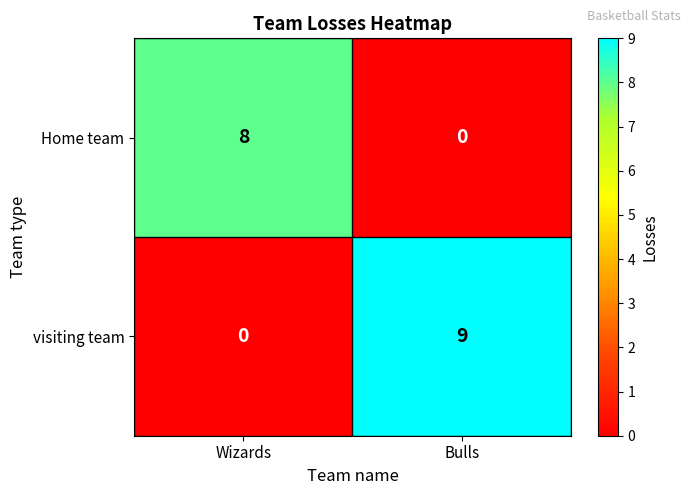

Which series has the largest total across all categories?

visiting team